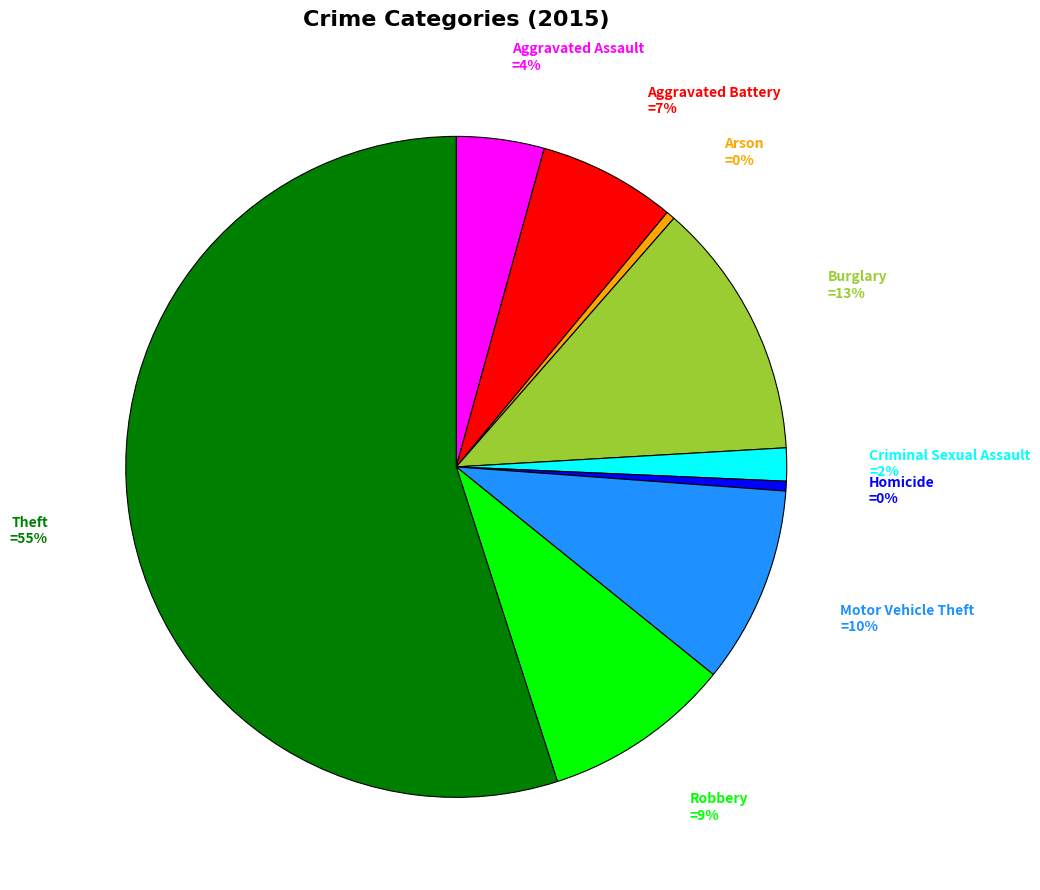

Which category accounts for the majority?

Theft